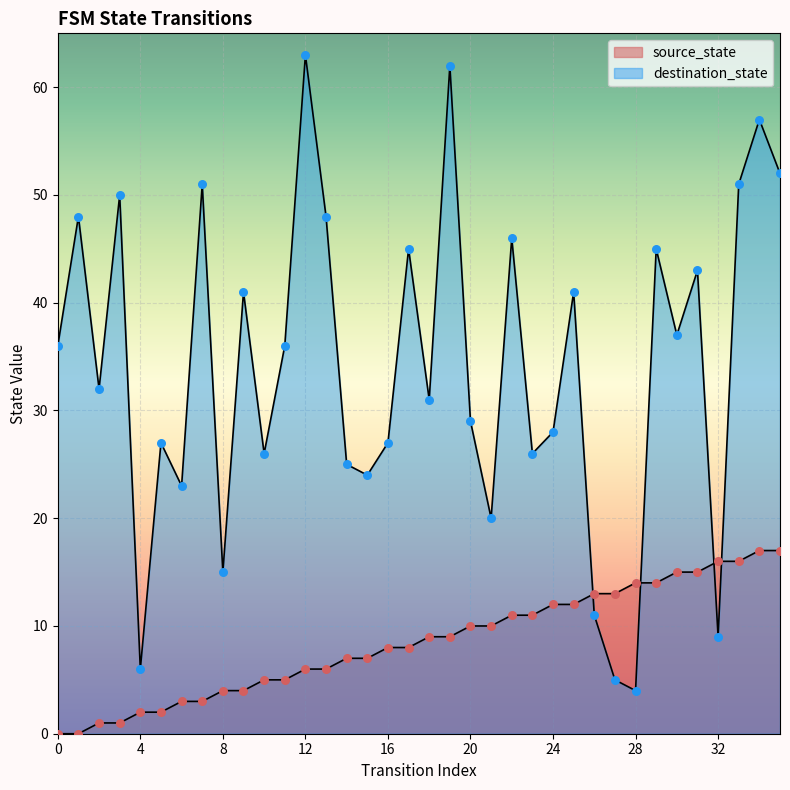

Is the value of source_state at 29 greater than the value of destination_state at 31?

No